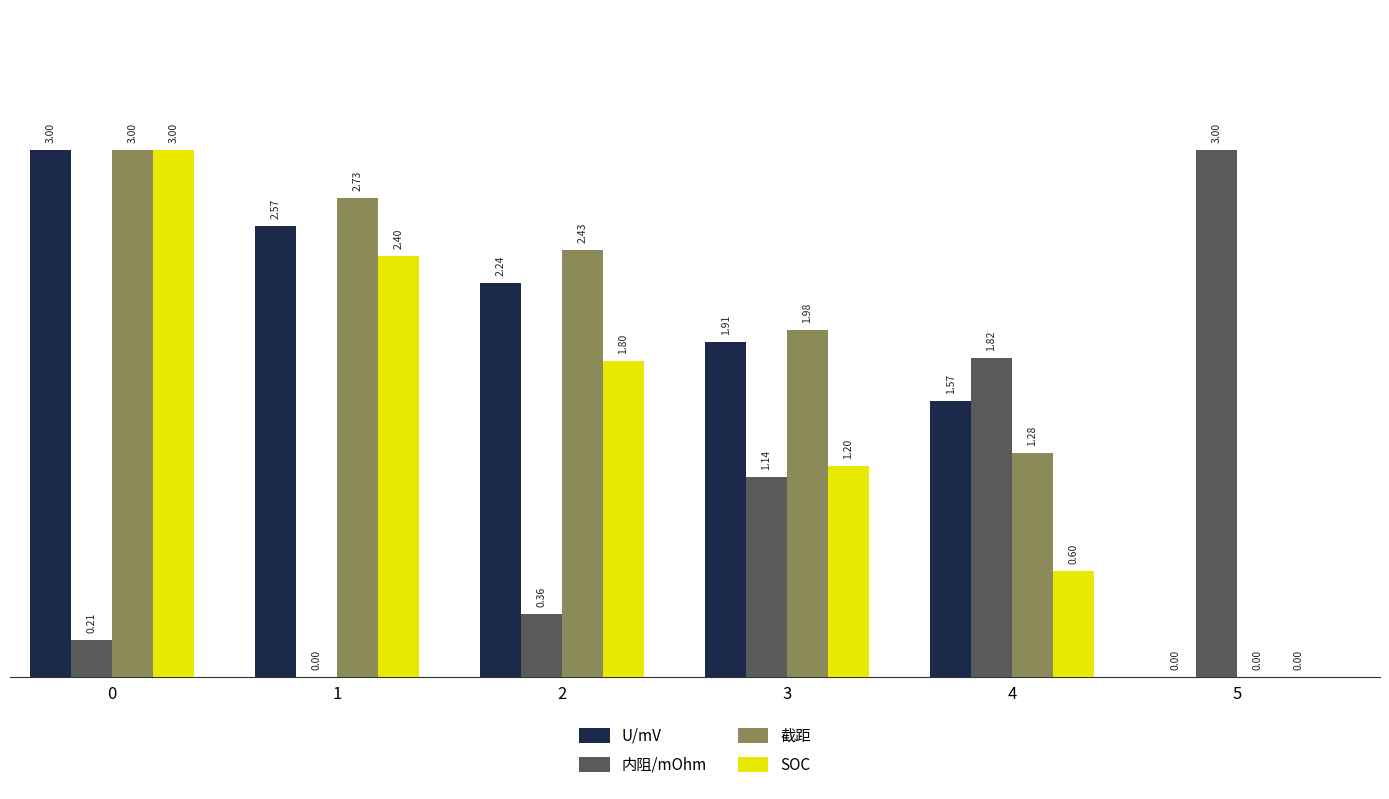

What is the sum of all 内阻/mOhm values?

6.5